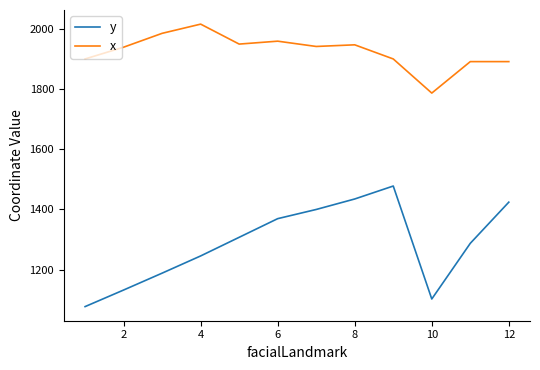

Rank the series by their maximum value, from lowest to highest.

y, x